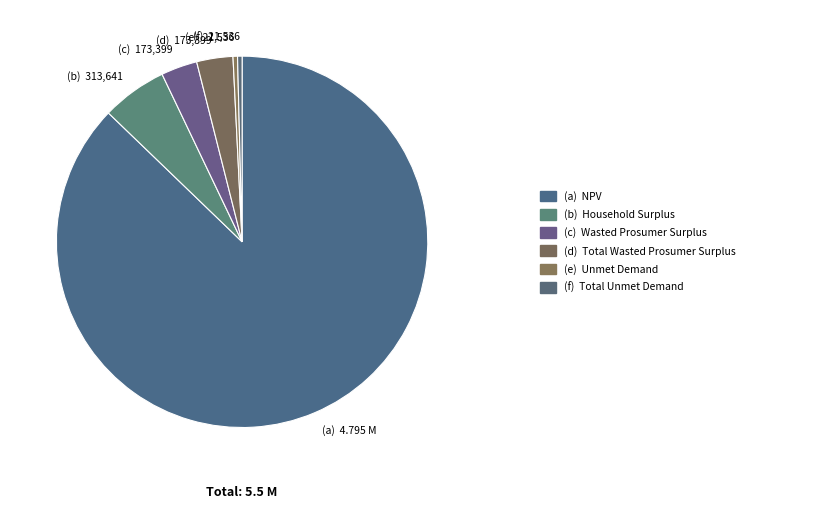

Count the number of slices in the pie.

6